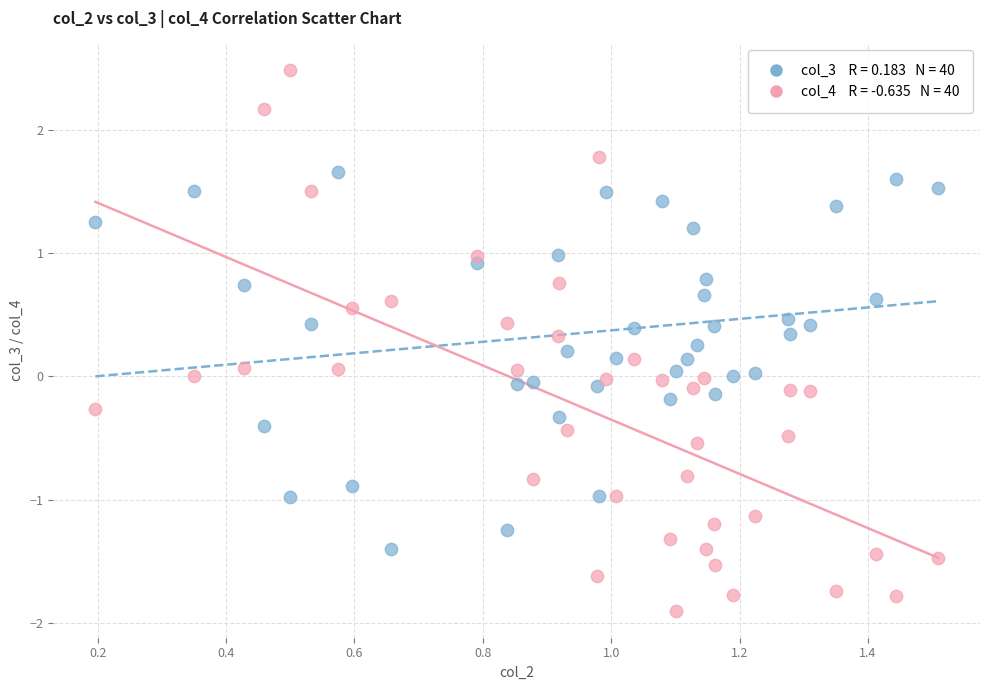

Across all data points, what is the range of X values (max minus min)?

1.3